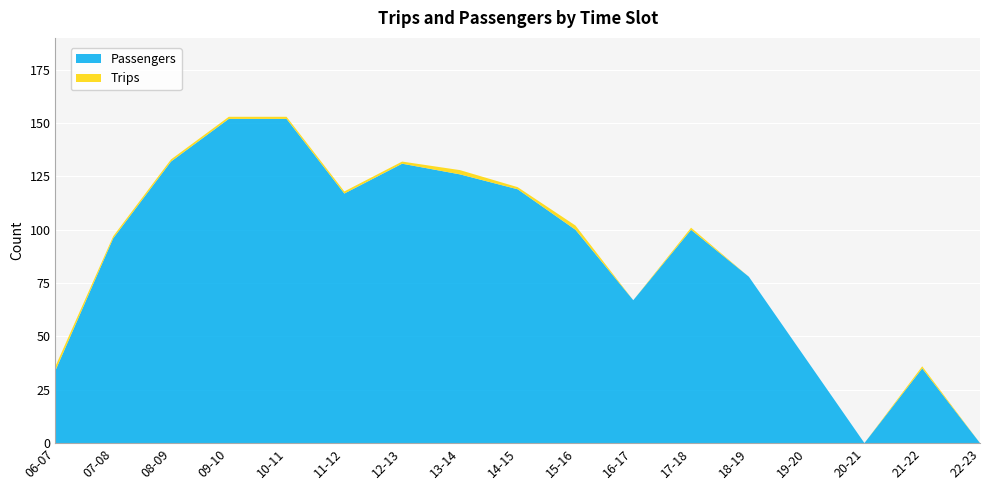

Reading left to right, extract all data points from this chart.

Passengers: 34	96	132	152	152	117	131	126	119	100	67	100	78	39	0	35	0
Trips: 2	1	1	1	1	1	1	2	1	2	0	1	0	0	0	1	0